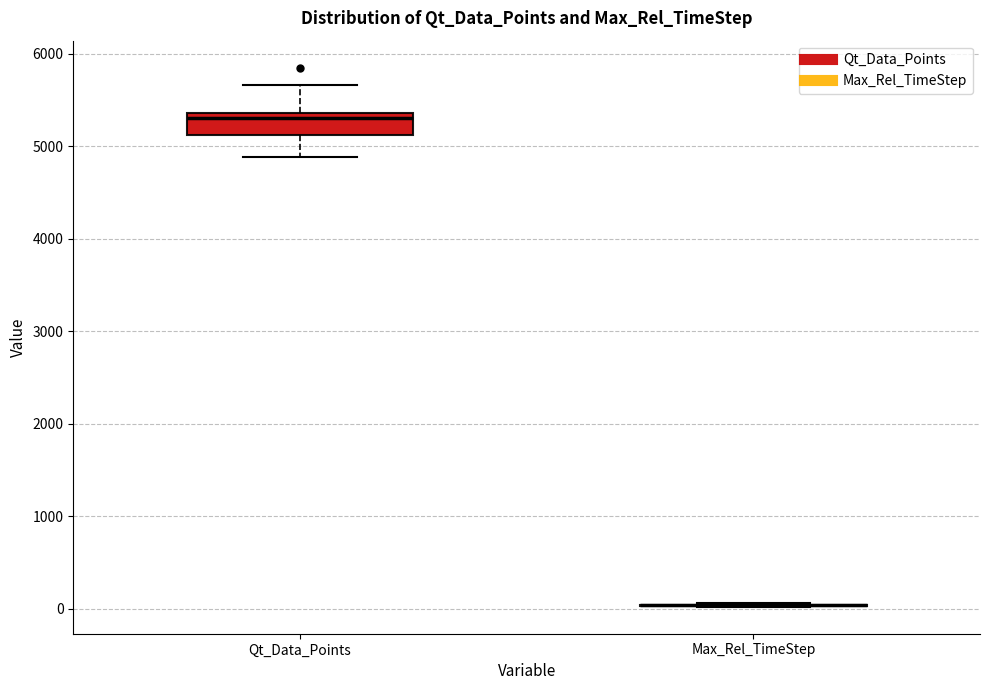

Reading left to right, read every box against the y-axis: the position of its median line, the range the box covers, and the ends of its whiskers. The values are not printed on the chart, so give them approximately, as read against the axis.

Qt_Data_Points: median 5300, box 5100 to 5400, whiskers 4900 to 5700
Max_Rel_TimeStep: box collapsed to a line at 0, whiskers 0 to 100